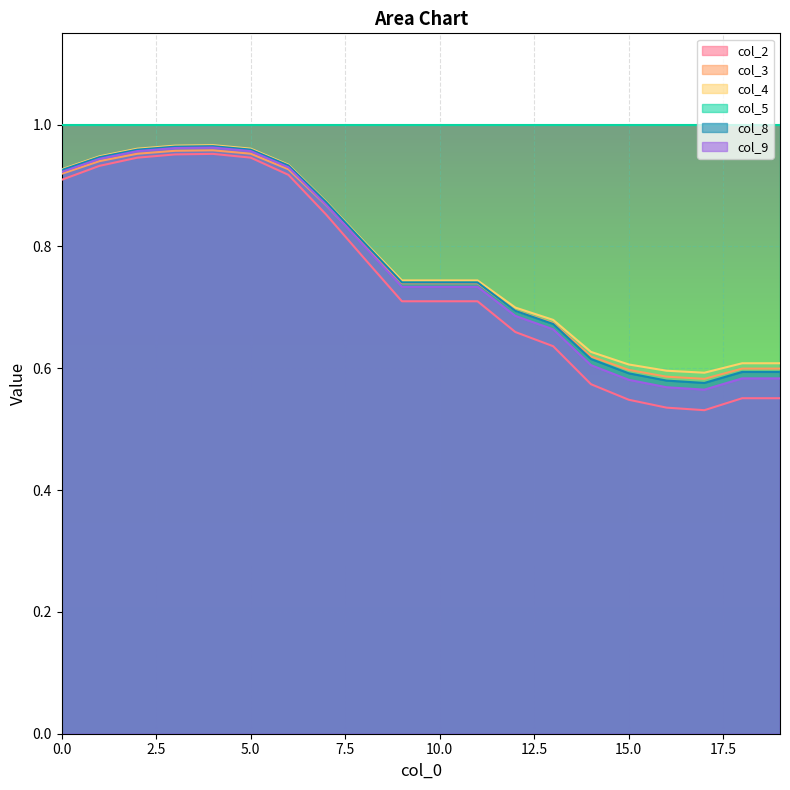

The col_8 series shows 1.0 at 19. True or false?

False